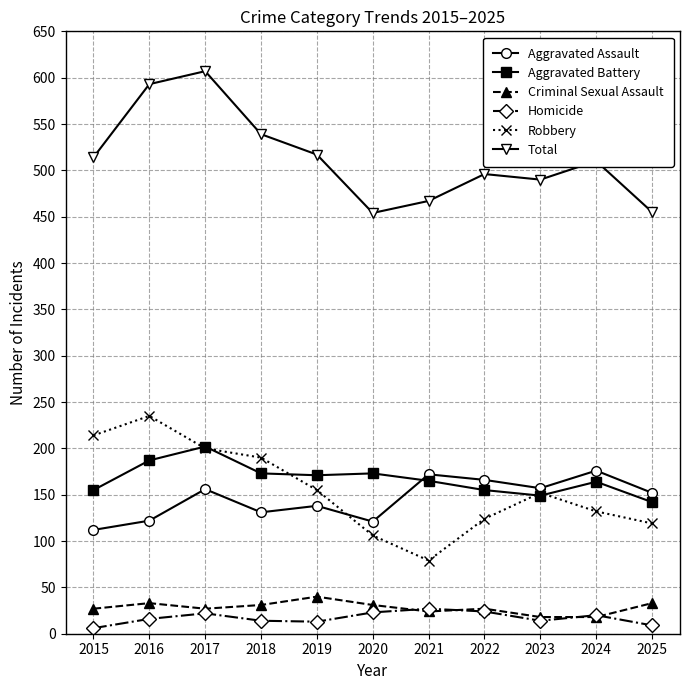

What is the minimum value shown in the chart?

6